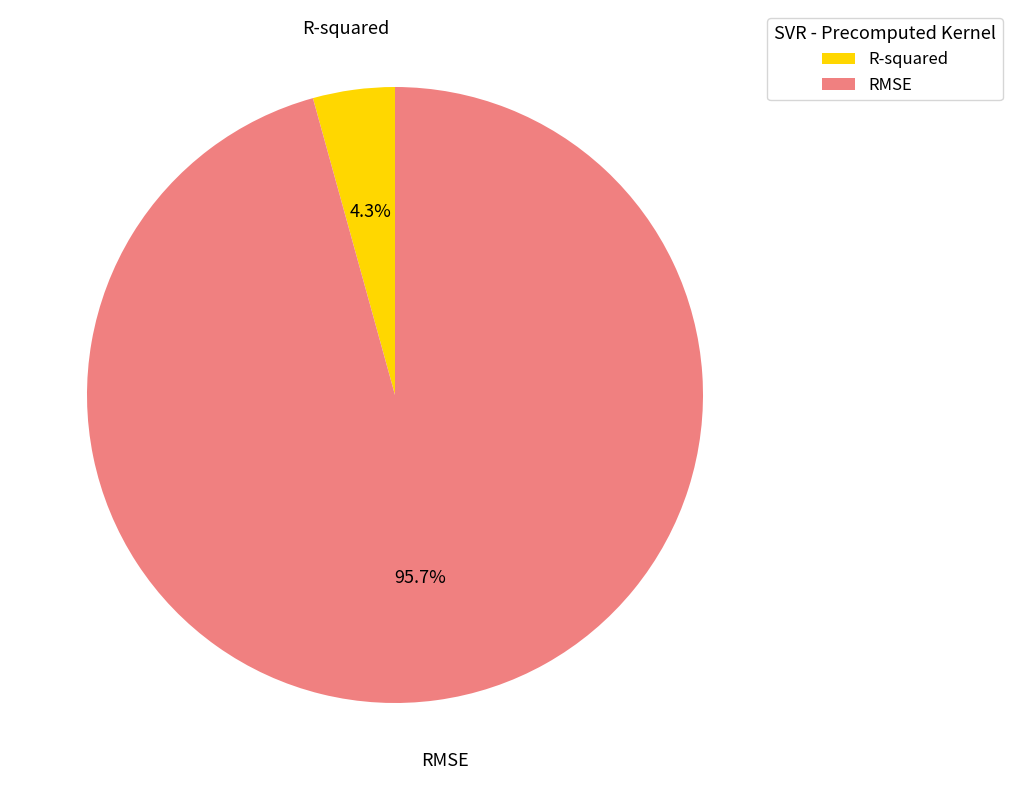

True or false: RMSE accounts for 96% of the total.

True